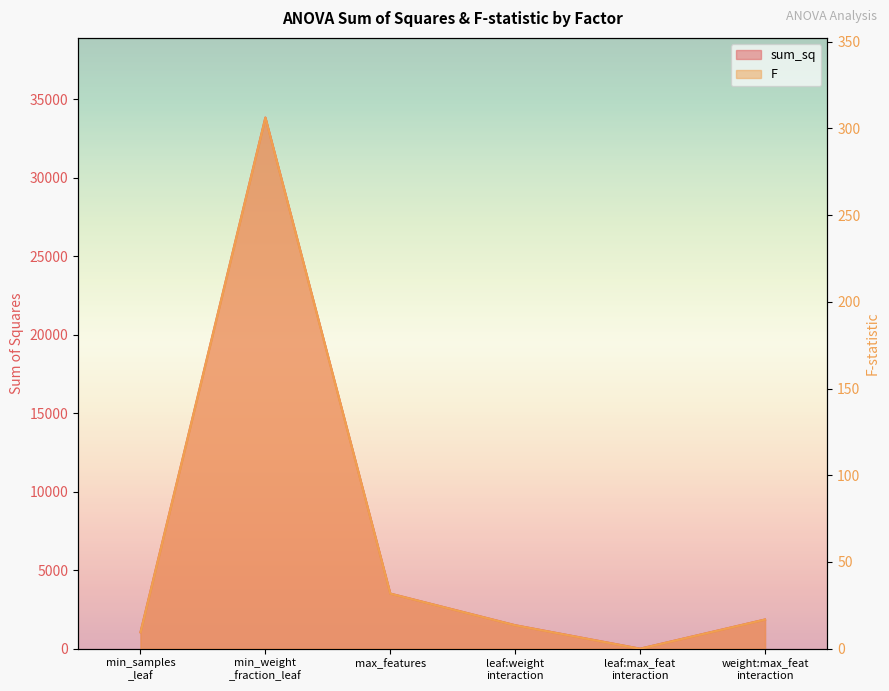

Which series has the largest total across all categories?

sum_sq